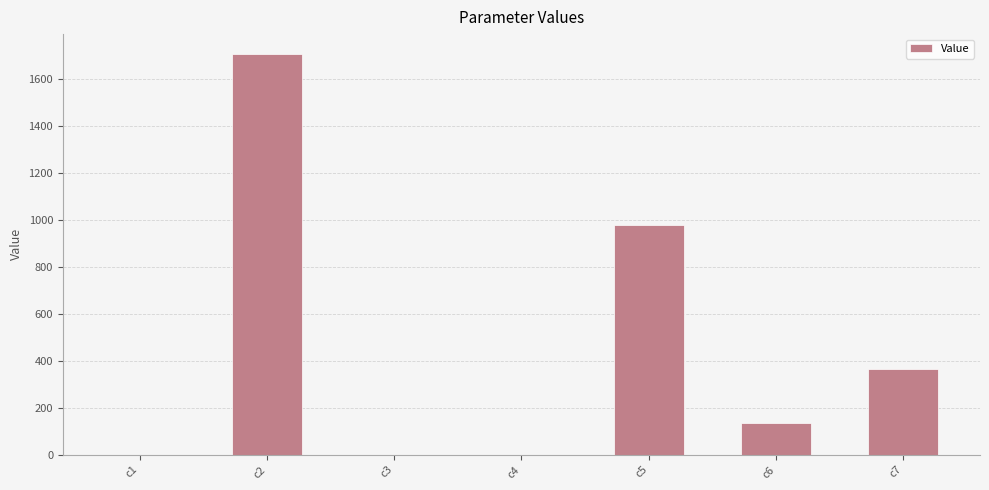

What value does the data have at c4?

0.5